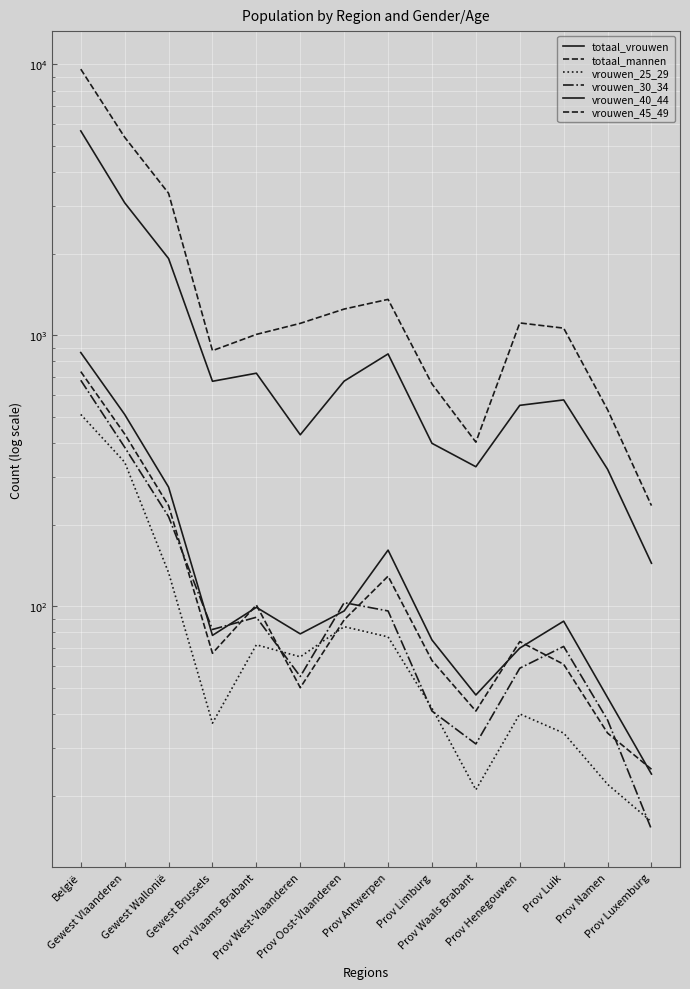

How many values in the totaal_mannen series are below 1106?

7